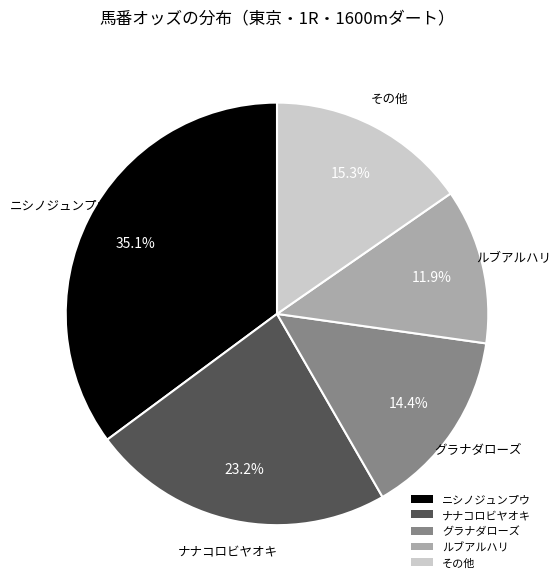

What is the largest slice in the pie chart?

ニシノジュンプウ